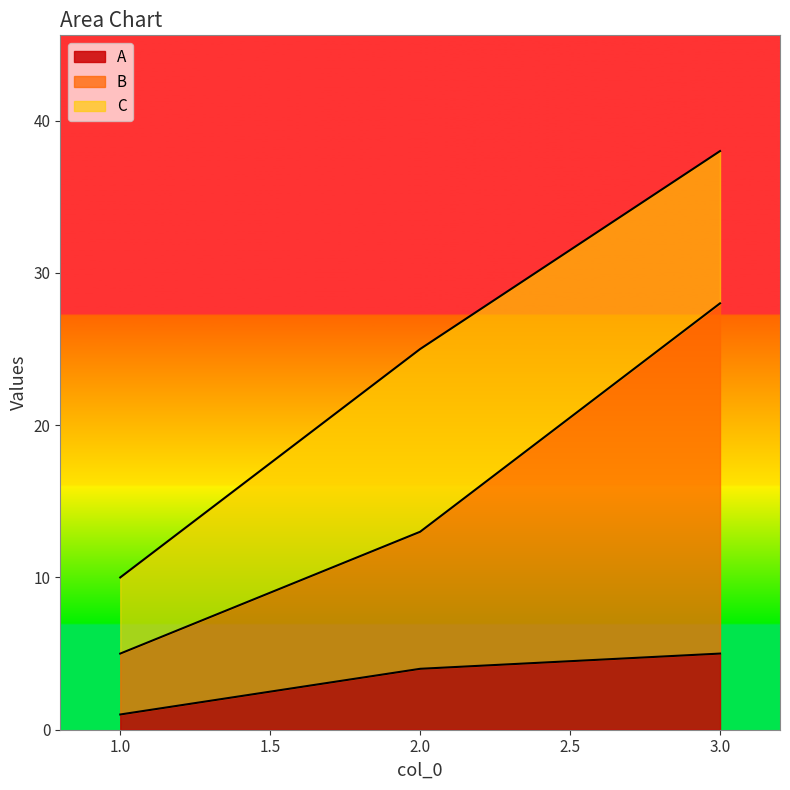

What is the value of the A point at the 3rd from the left?

5